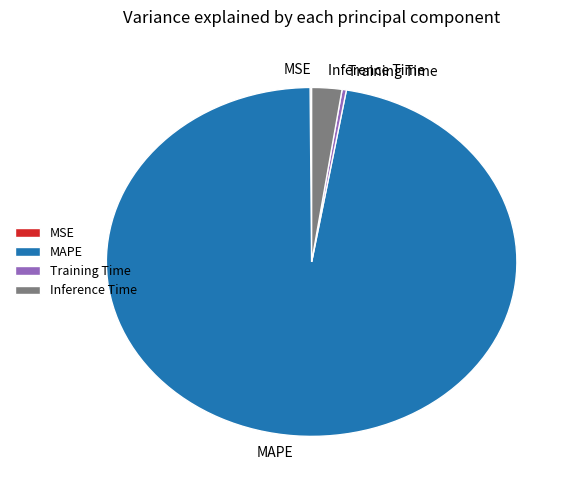

The MAPE slice represents 89% of the pie. True or false?

False